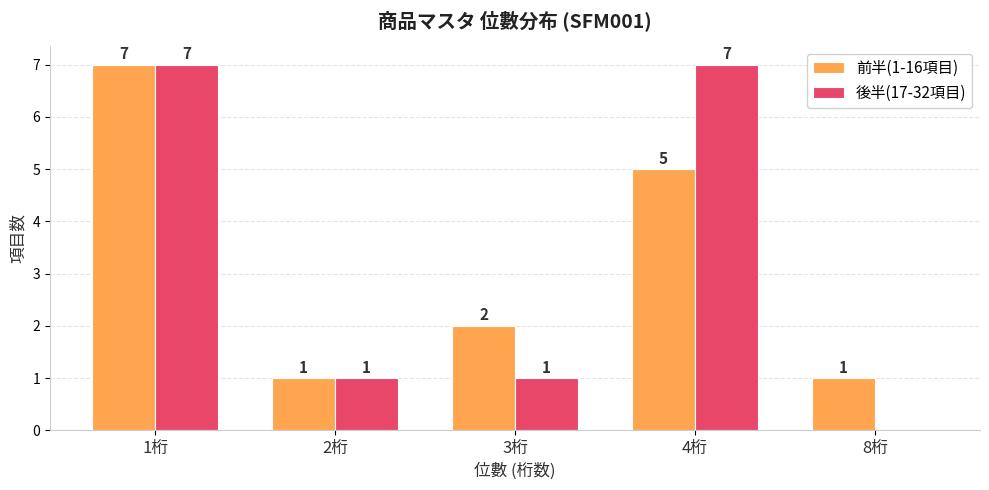

Reading right to left, transcribe all the data shown in this chart.

前半(1-16項目): 1	5	2	1	7
後半(17-32項目): 0	7	1	1	7